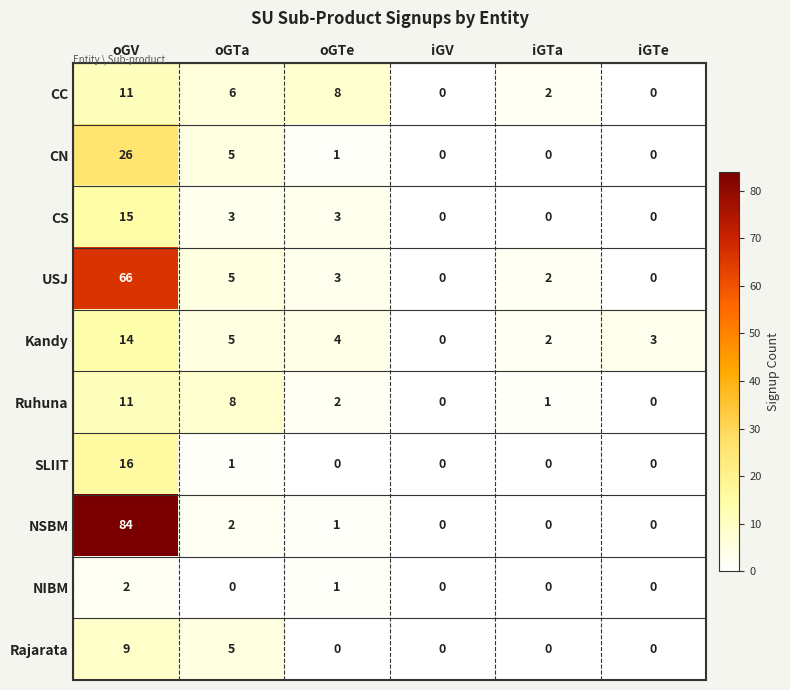

What is the greatest value displayed?

84